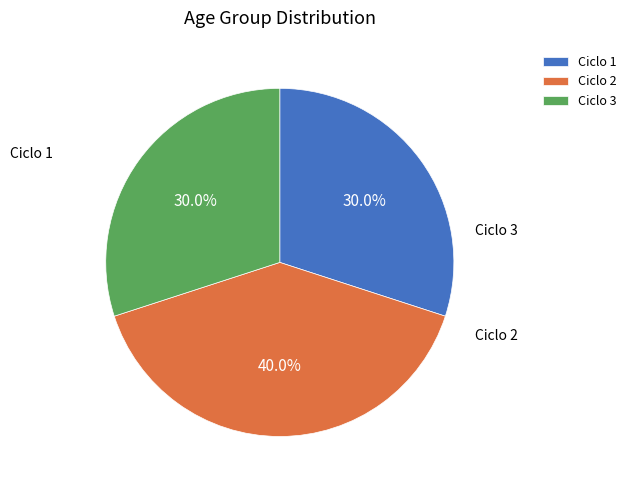

To the nearest percent, what portion does Ciclo 1 represent?

30%